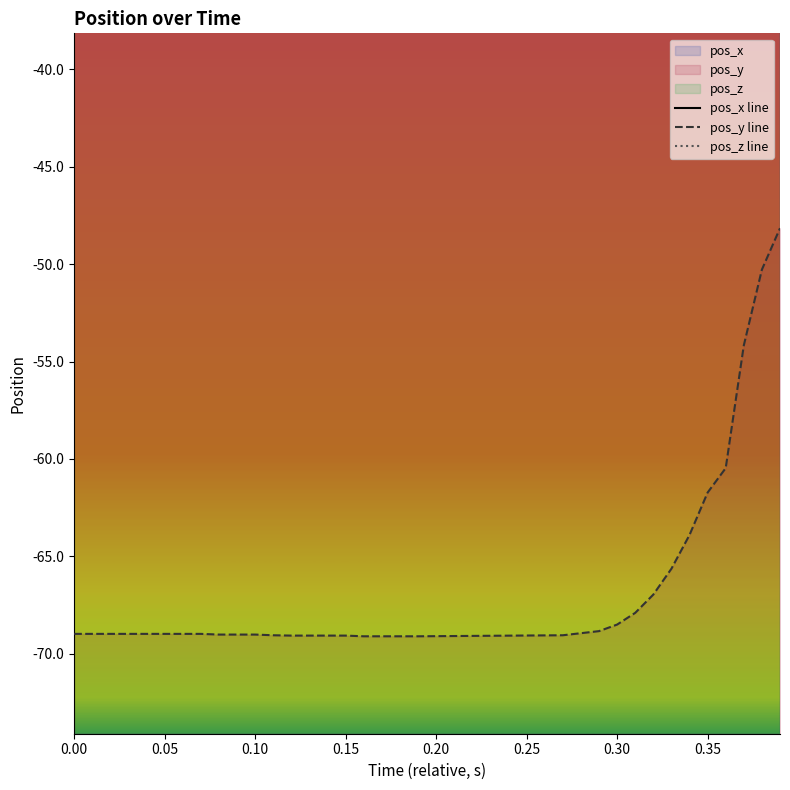

What is the average value of the pos_y line series?

-66.5